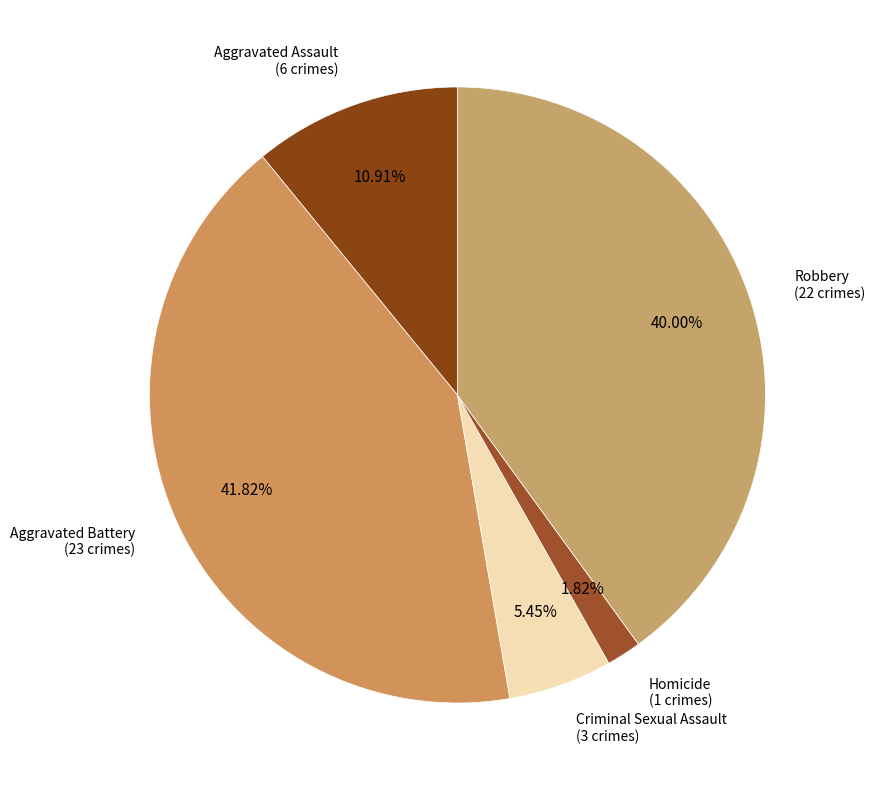

How many segments does this pie chart have?

5